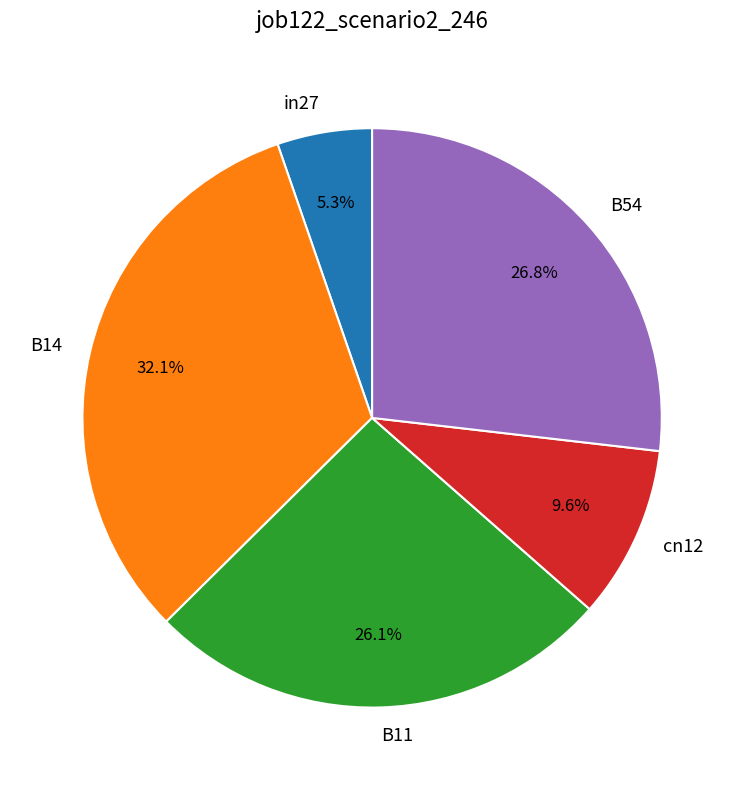

To the nearest percent, what is the difference between the largest and smallest slice percentages?

27%